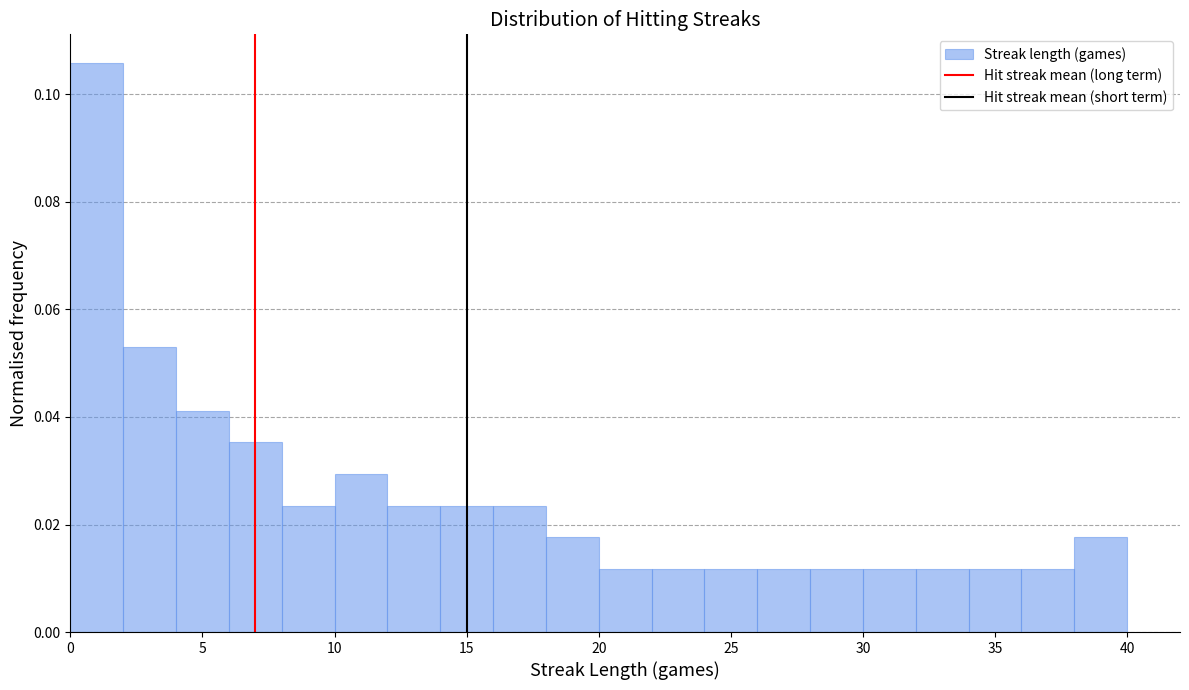

Reading left to right, transcribe this chart: for each bar, give the range it covers on the x-axis and its height. The values are not printed on the chart, so give them approximately, as read against the axis.

0 to 2: 0.106
2 to 4: 0.052
4 to 6: 0.042
6 to 8: 0.036
8 to 10: 0.024
10 to 12: 0.030
12 to 14: 0.024
14 to 16: 0.024
16 to 18: 0.024
18 to 20: 0.018
20 to 22: 0.012
22 to 24: 0.012
24 to 26: 0.012
26 to 28: 0.012
28 to 30: 0.012
30 to 32: 0.012
32 to 34: 0.012
34 to 36: 0.012
36 to 38: 0.012
38 to 40: 0.018